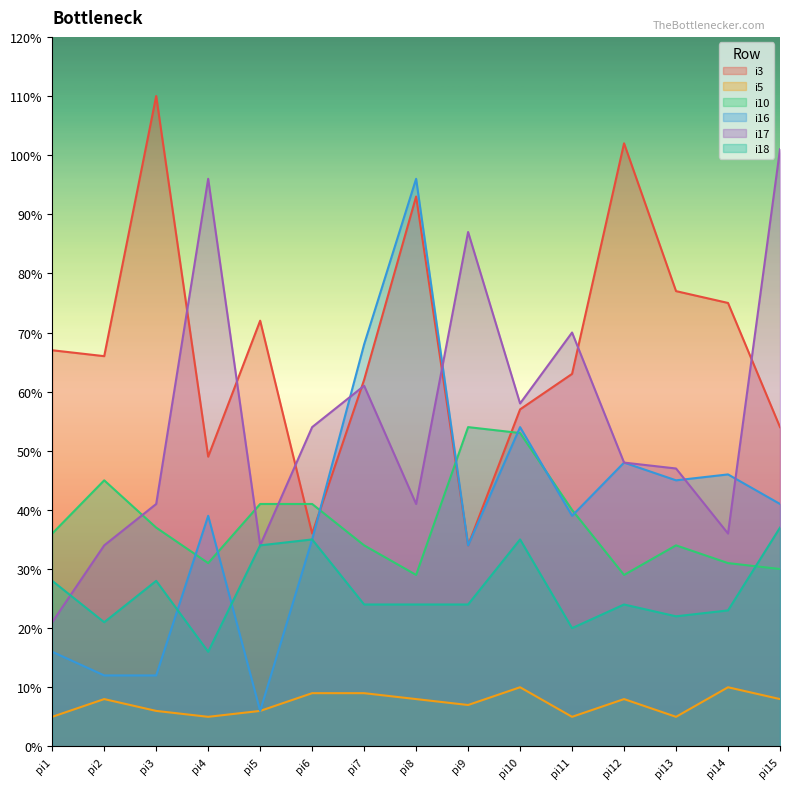

At how many categories does at least one series exceed 61?

13